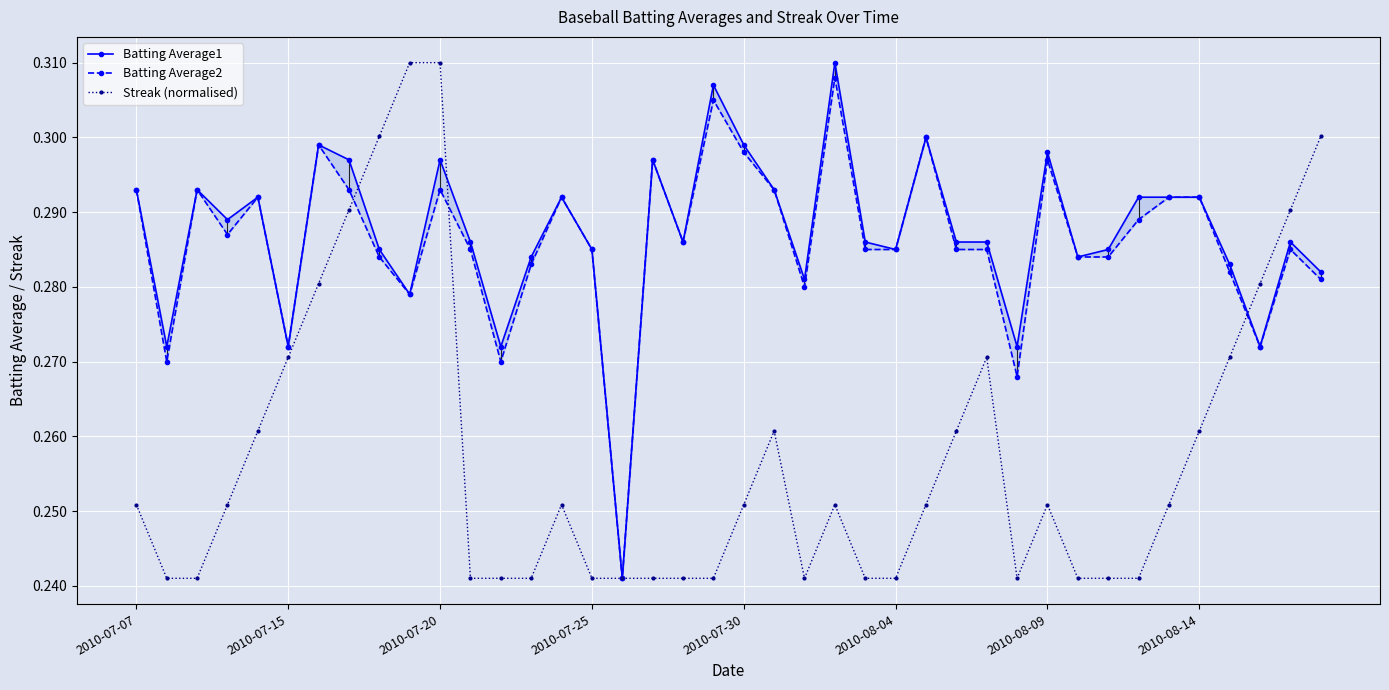

How many times do Streak (normalised) and Batting Average2 cross each other?

3